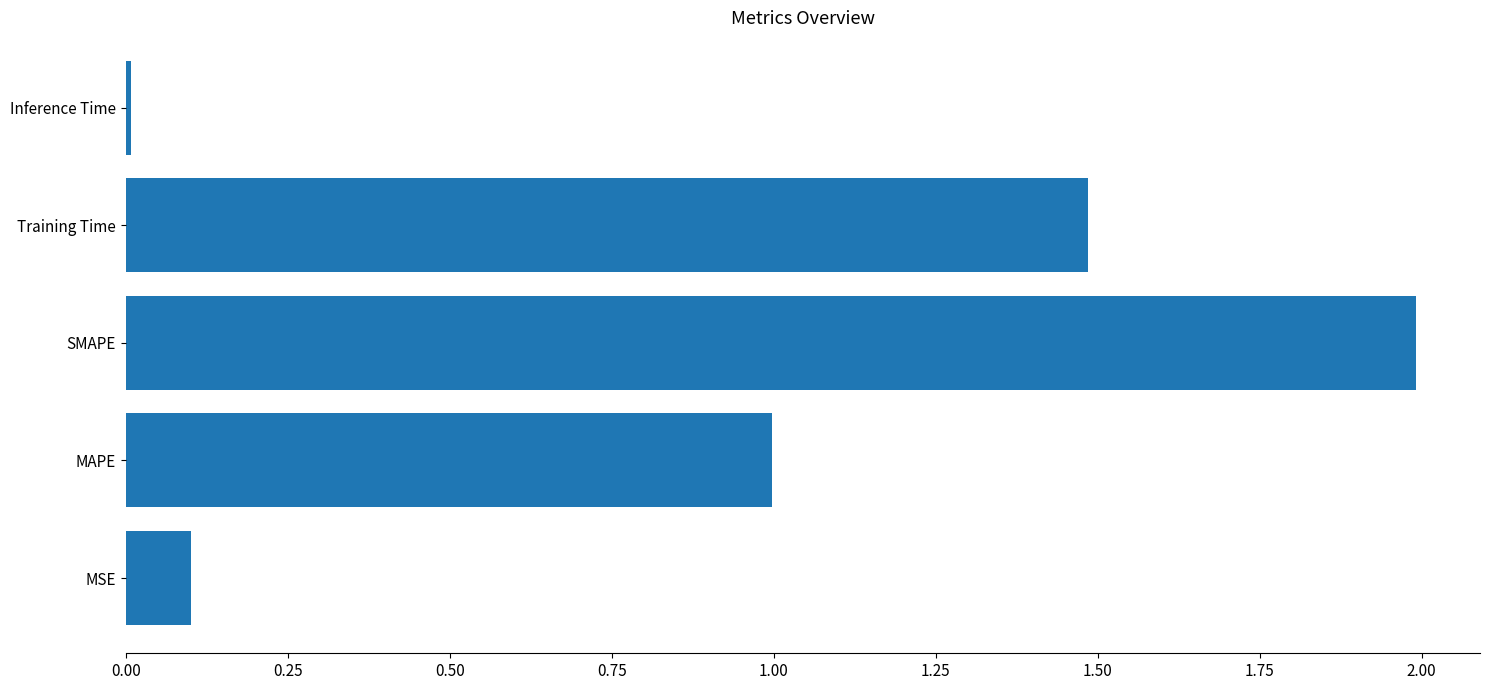

List the labels in order of value, largest first.

SMAPE, Training Time, MAPE, MSE, Inference Time